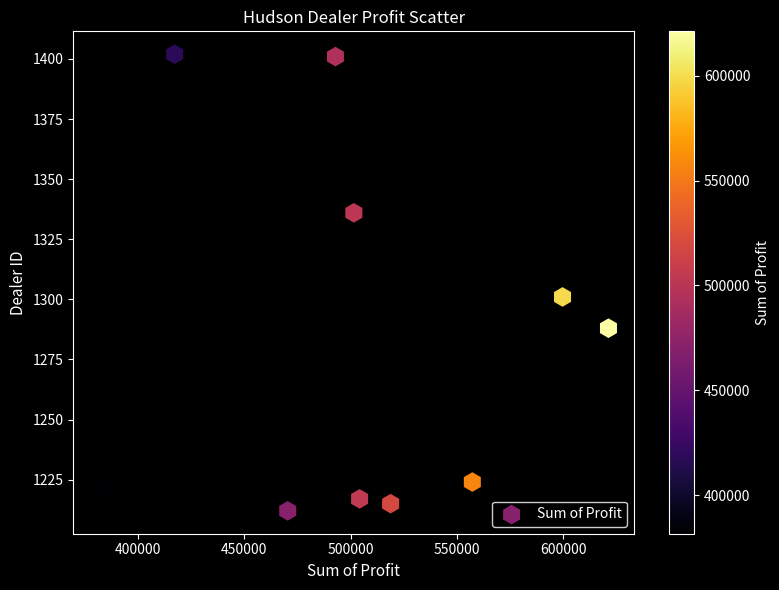

What is the range of Y values (max minus min)?

190